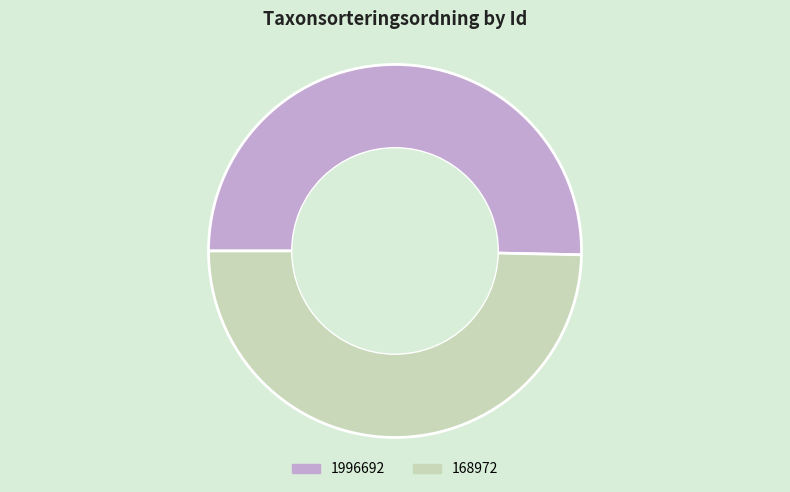

What is the ratio of the value at 168972 to the value at 1996692?

1.0